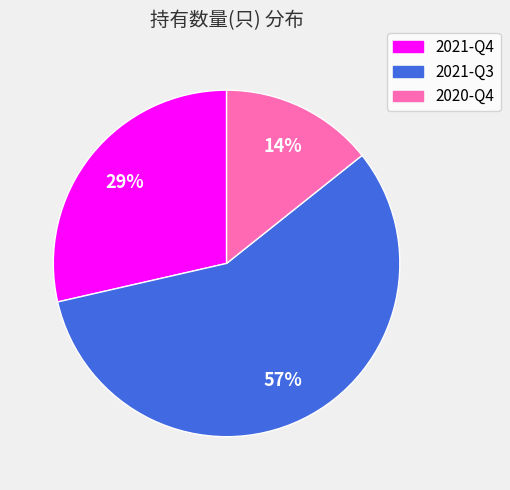

How many slices are in this pie chart?

3